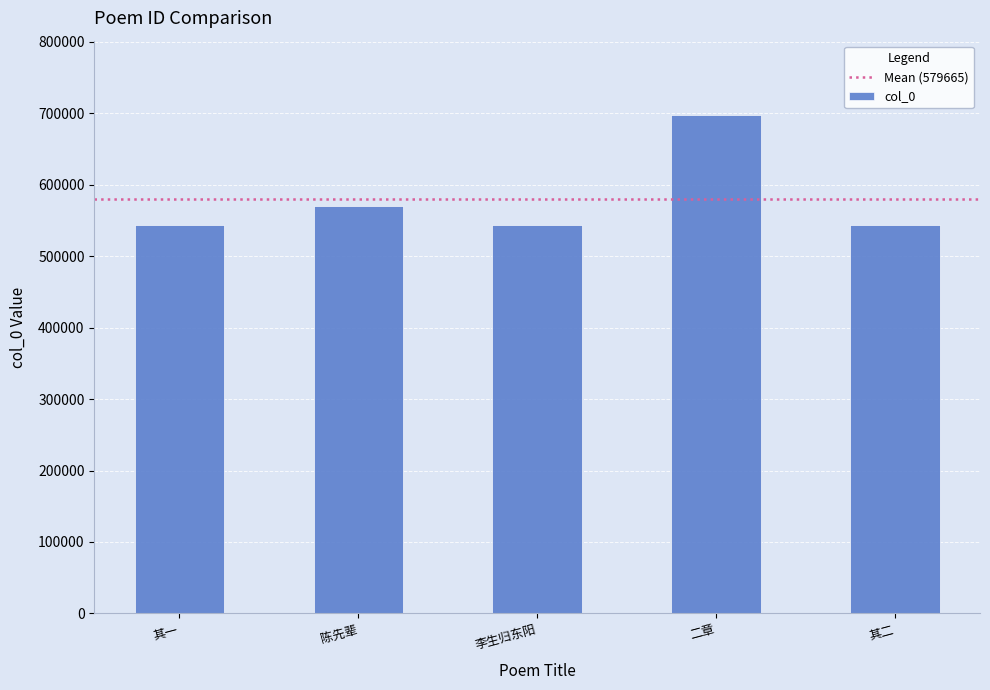

What is the label of the 3rd bar from the right?

李生归东阳